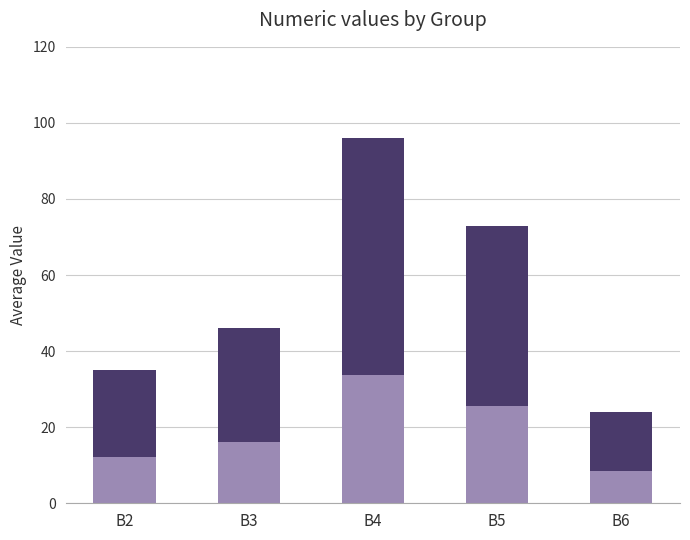

How many values exceed 16?

3